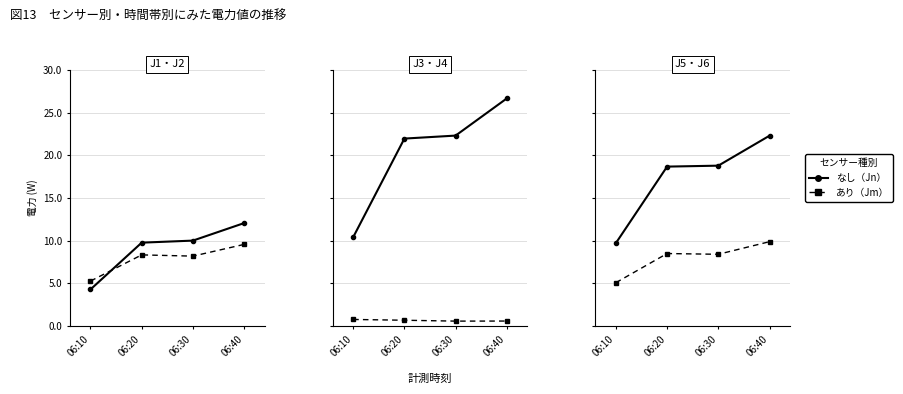

How many times do J6 and J2 cross each other?

1